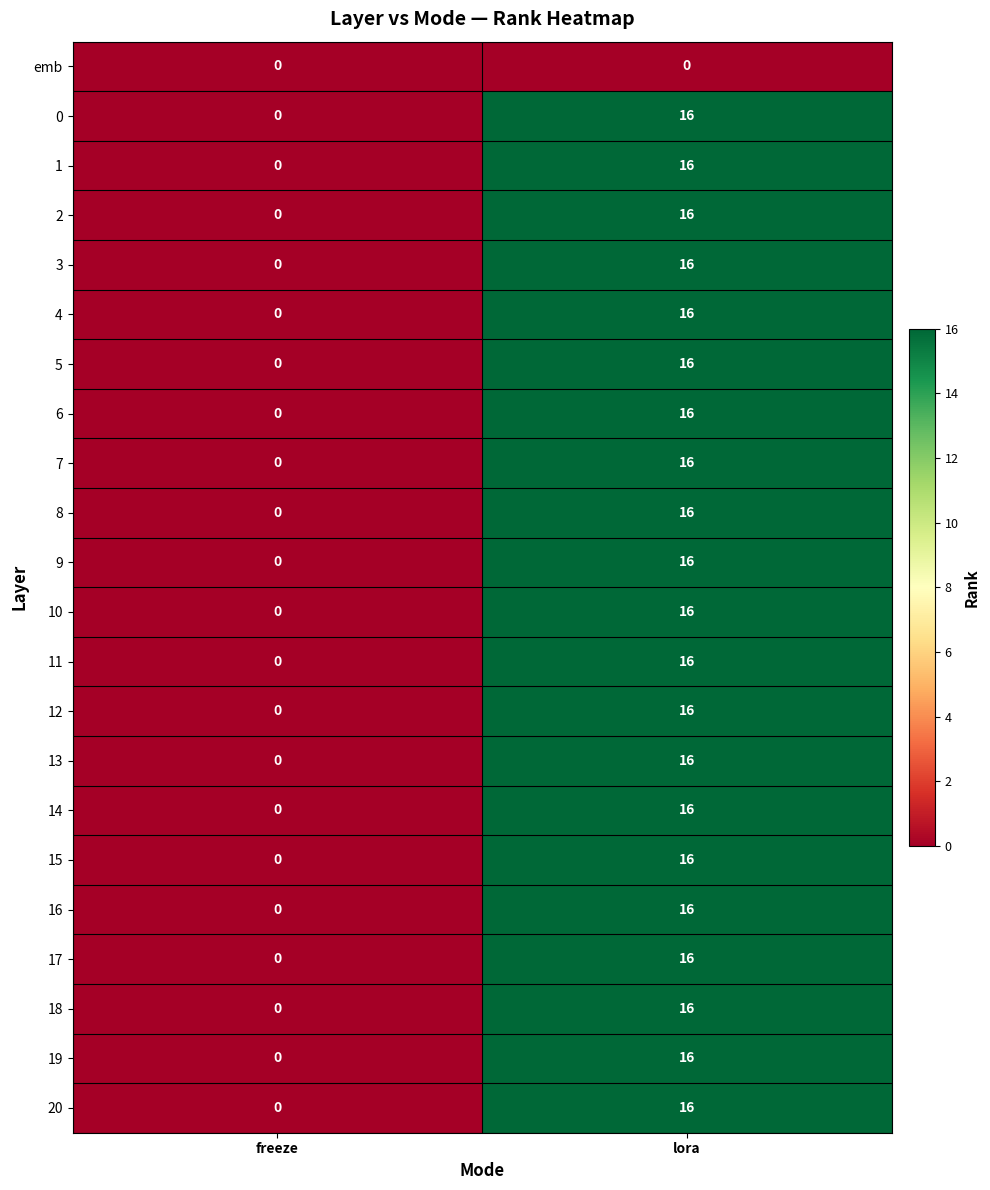

At which label is 1 closest to 8?

freeze